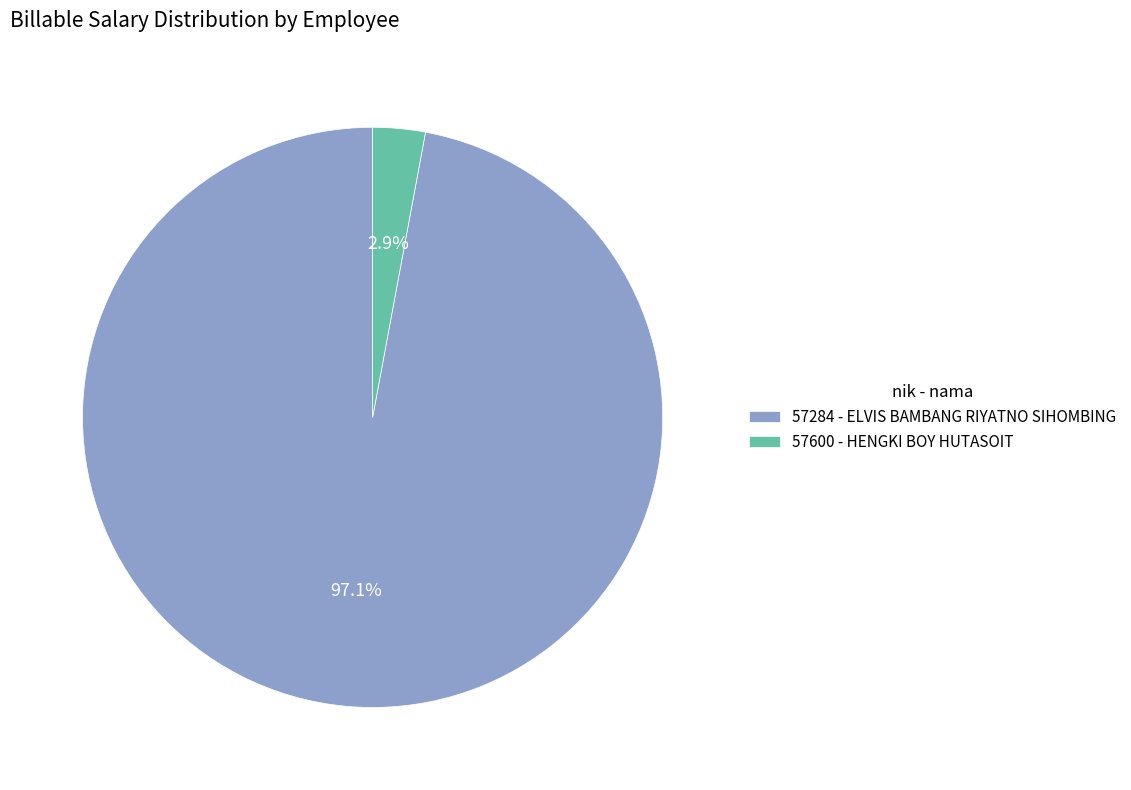

To the nearest percent, what percentage of the pie is 57284 - ELVIS BAMBANG RIYATNO SIHOMBING?

97%